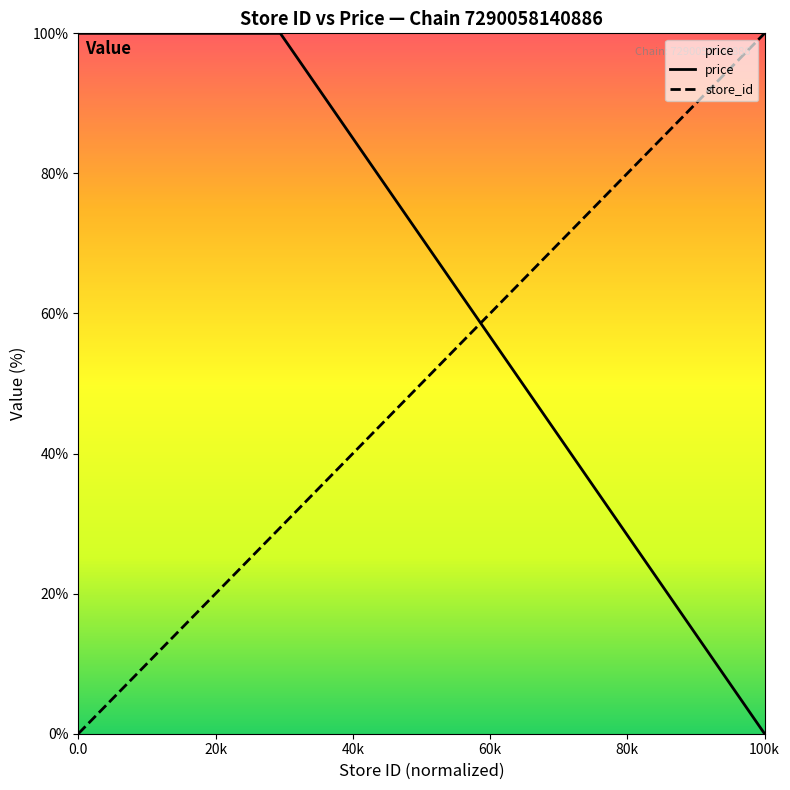

List the series in order of their overall mean, highest first.

price, store_id